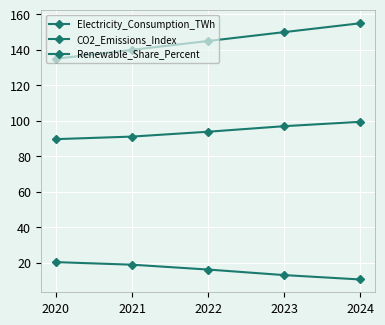

How many lines are shown in the chart?

3